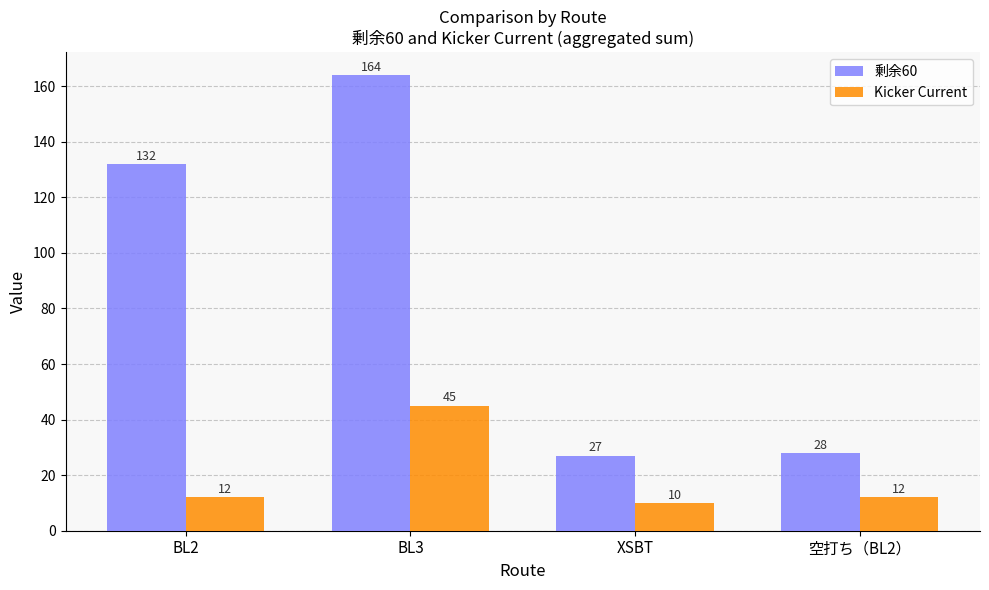

What is the label of the 1st bar from the right?

空打ち（BL2）